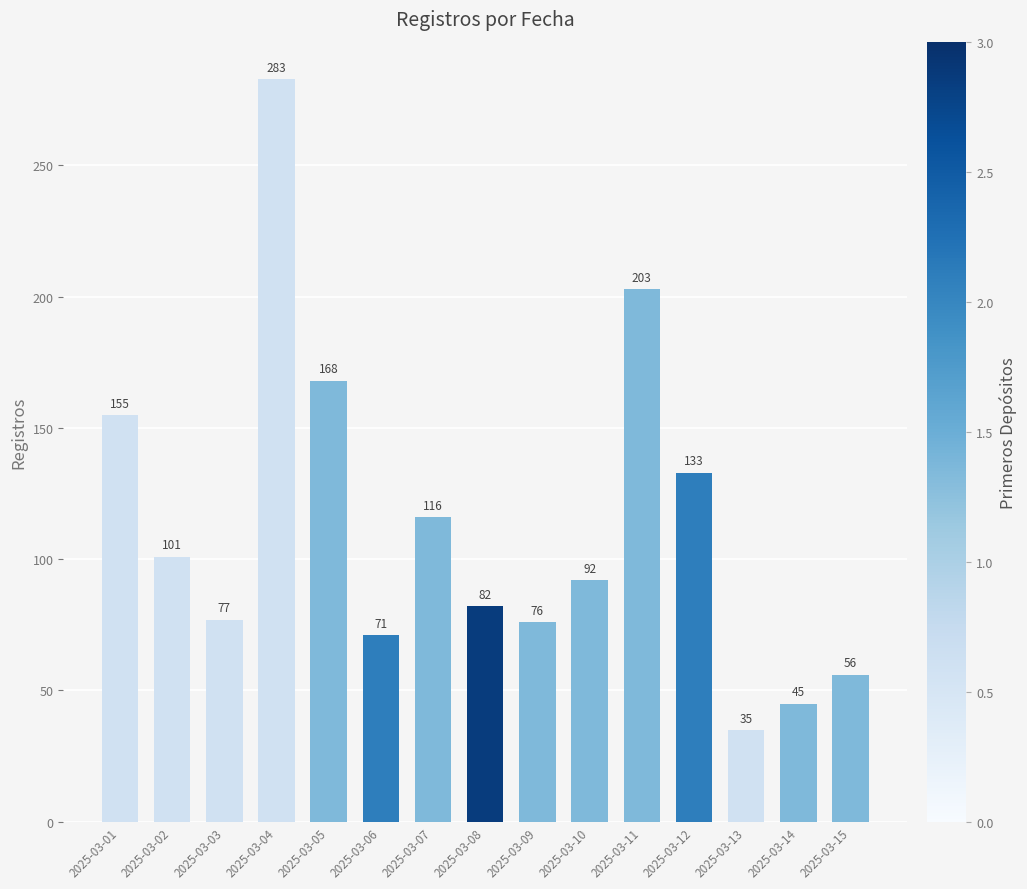

Which category has the highest value across all series?

2025-03-04